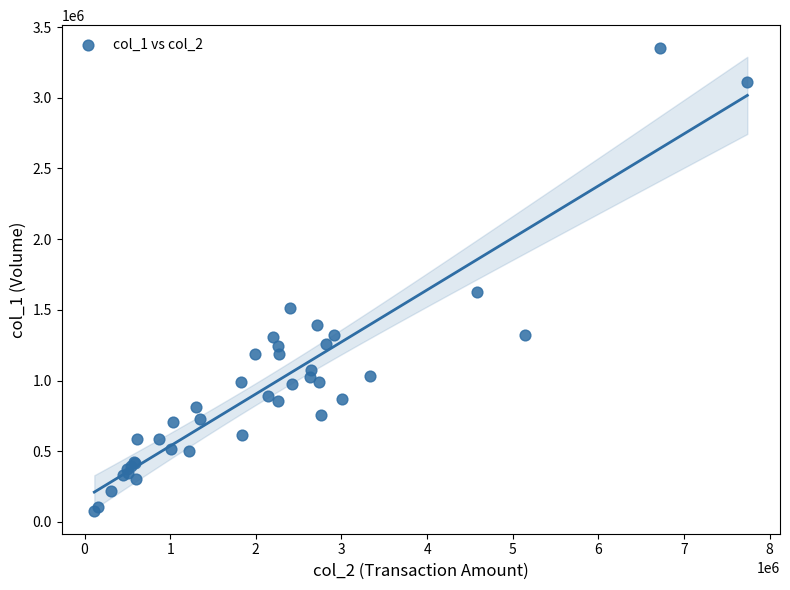

What Y value in the scatter plot is closest to 1715000?

1627000